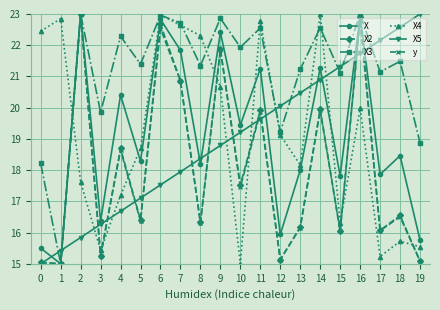

How many intersections are there between X4 and X5?

7